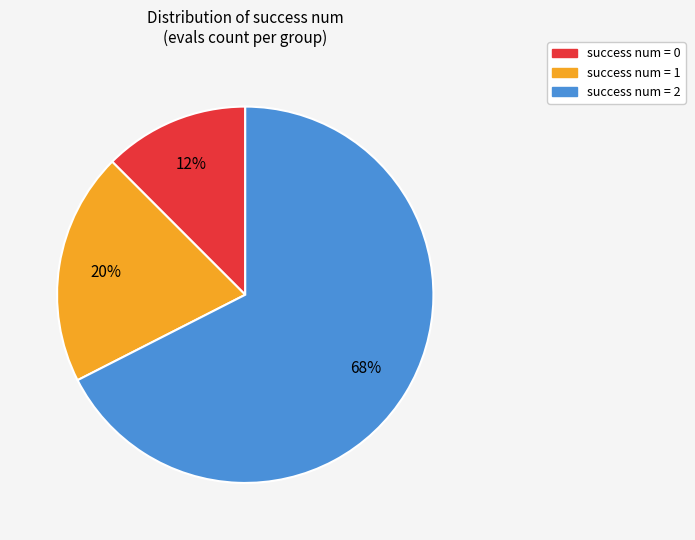

How many segments does this pie chart have?

3